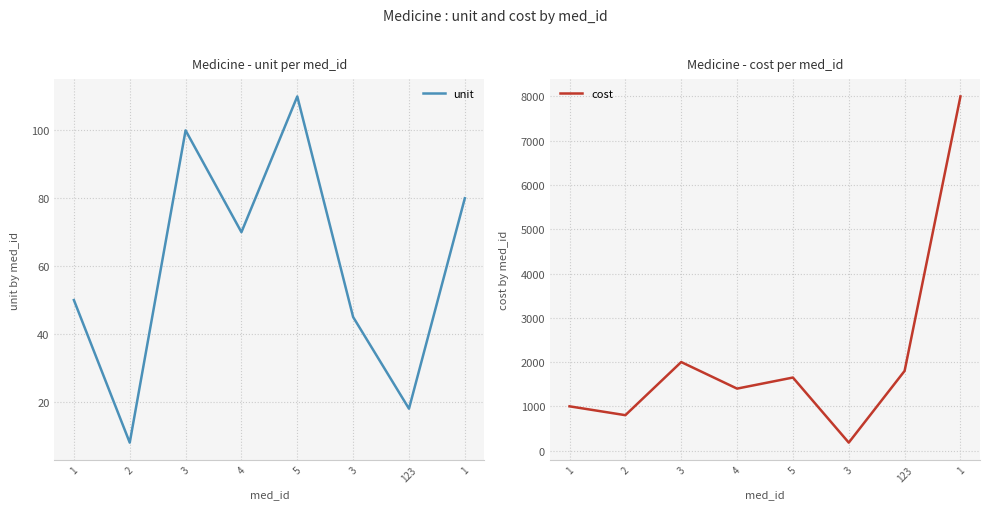

Which series has the largest range (max minus min)?

cost